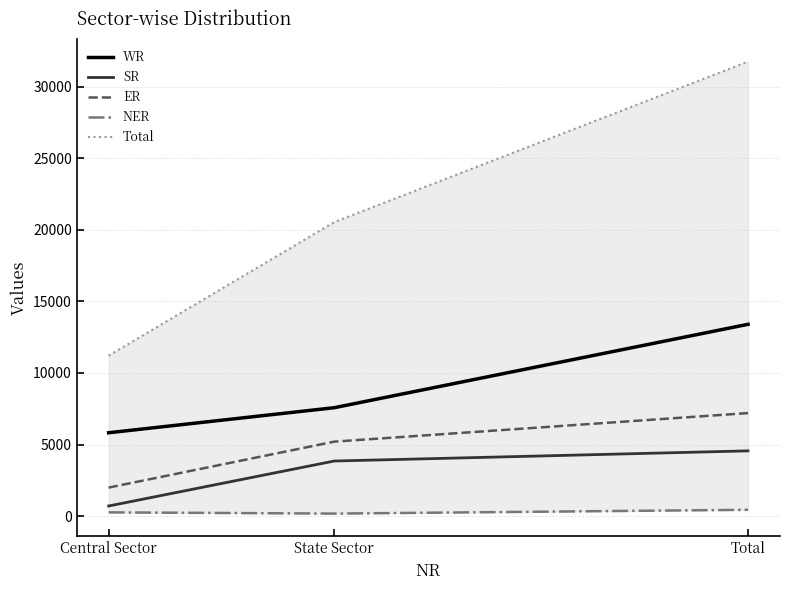

Reading right to left, list all the values displayed in this chart.

WR: Total=13399	State Sector=7574	Central Sector=5825
SR: Total=4560	State Sector=3850	Central Sector=710
ER: Total=7199	State Sector=5204	Central Sector=1995
NER: Total=444	State Sector=179	Central Sector=265
Total: Total=31746	State Sector=20536	Central Sector=11209